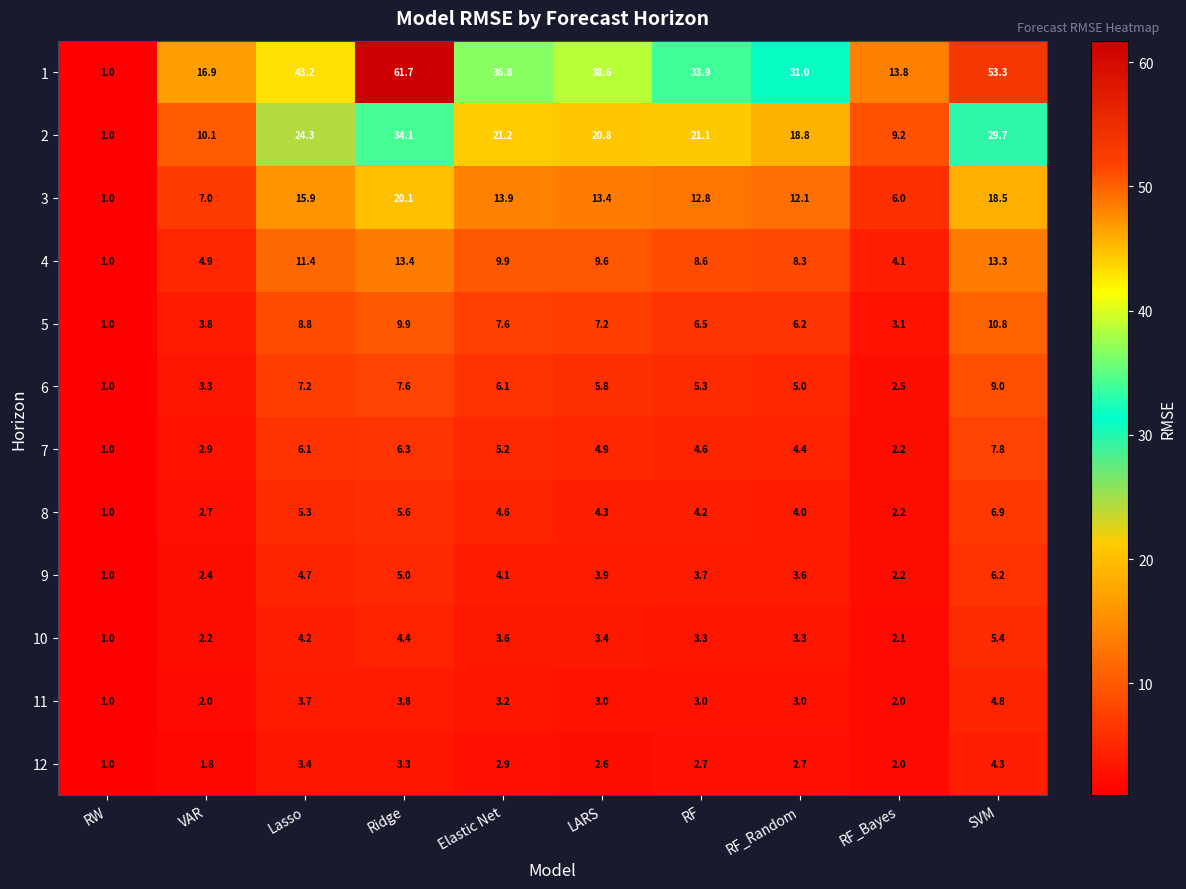

At how many categories does at least one series exceed 33?

6